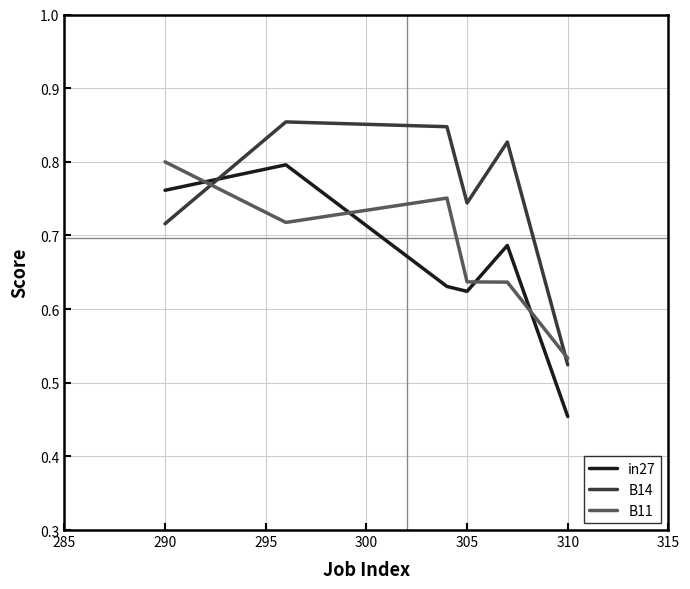

What is the difference between the maximum and minimum values in the B14 series?

0.3